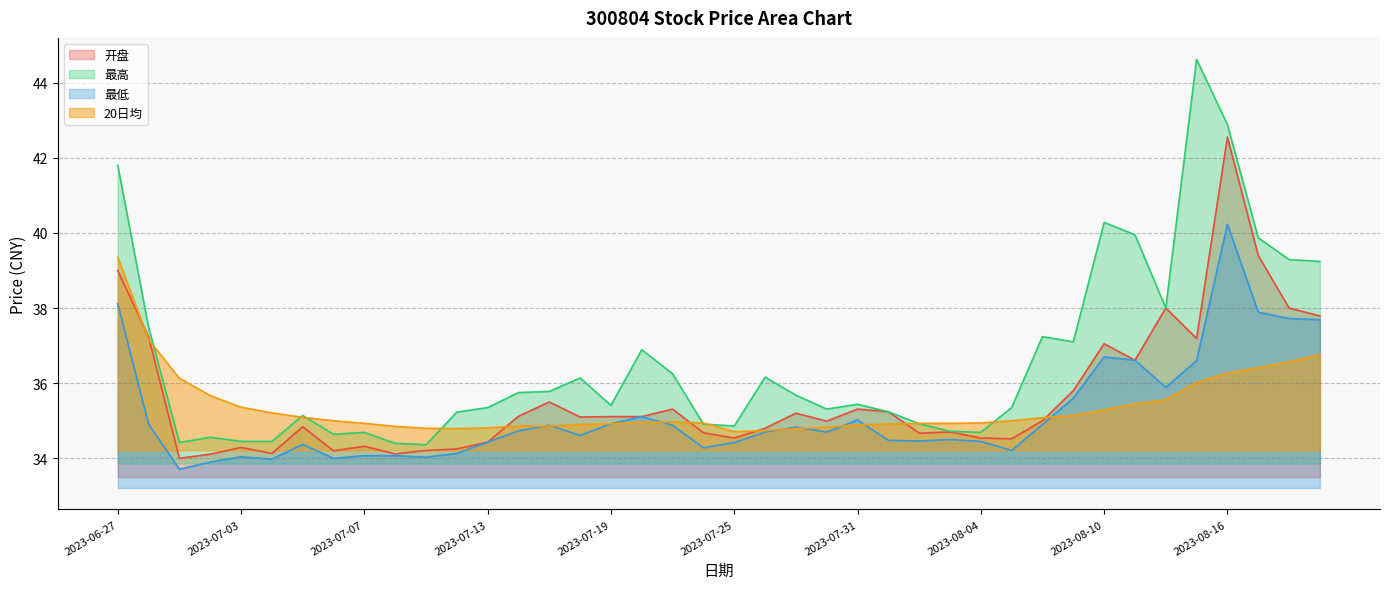

What is the difference between the highest and lowest values at 2023-08-21?

2.5